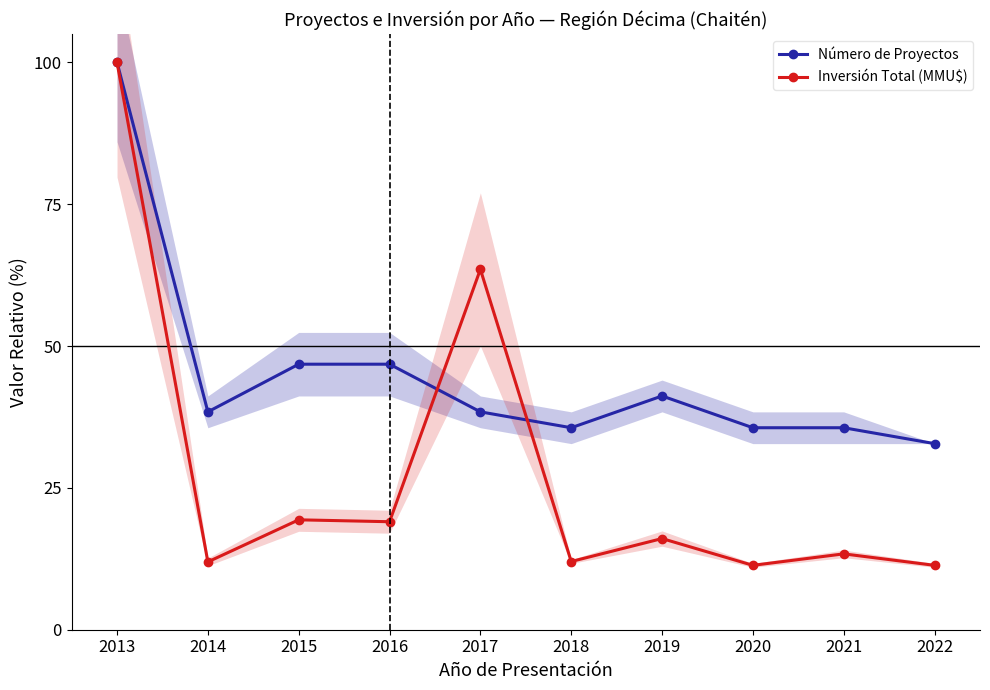

Where do Número de Proyectos and Inversión Total (MMU$) first cross each other?

2016 and 2017